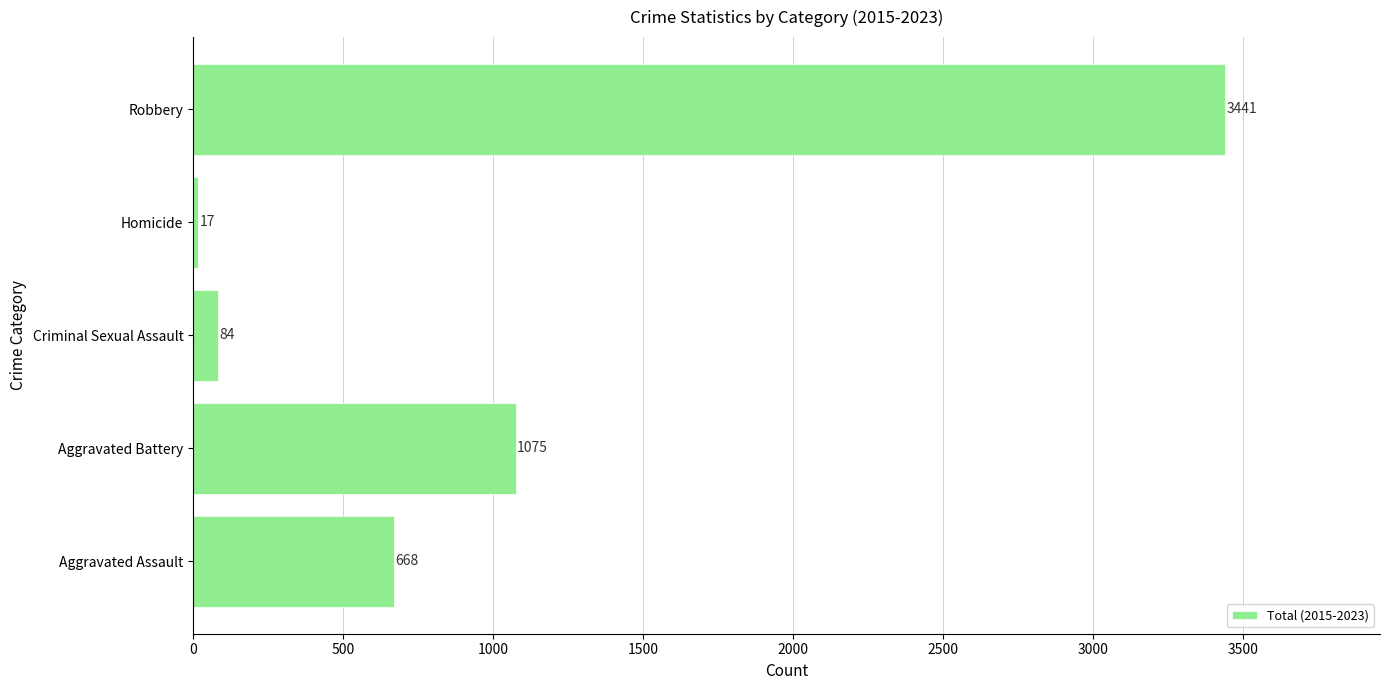

What is the change in value from Criminal Sexual Assault to Homicide?

-67